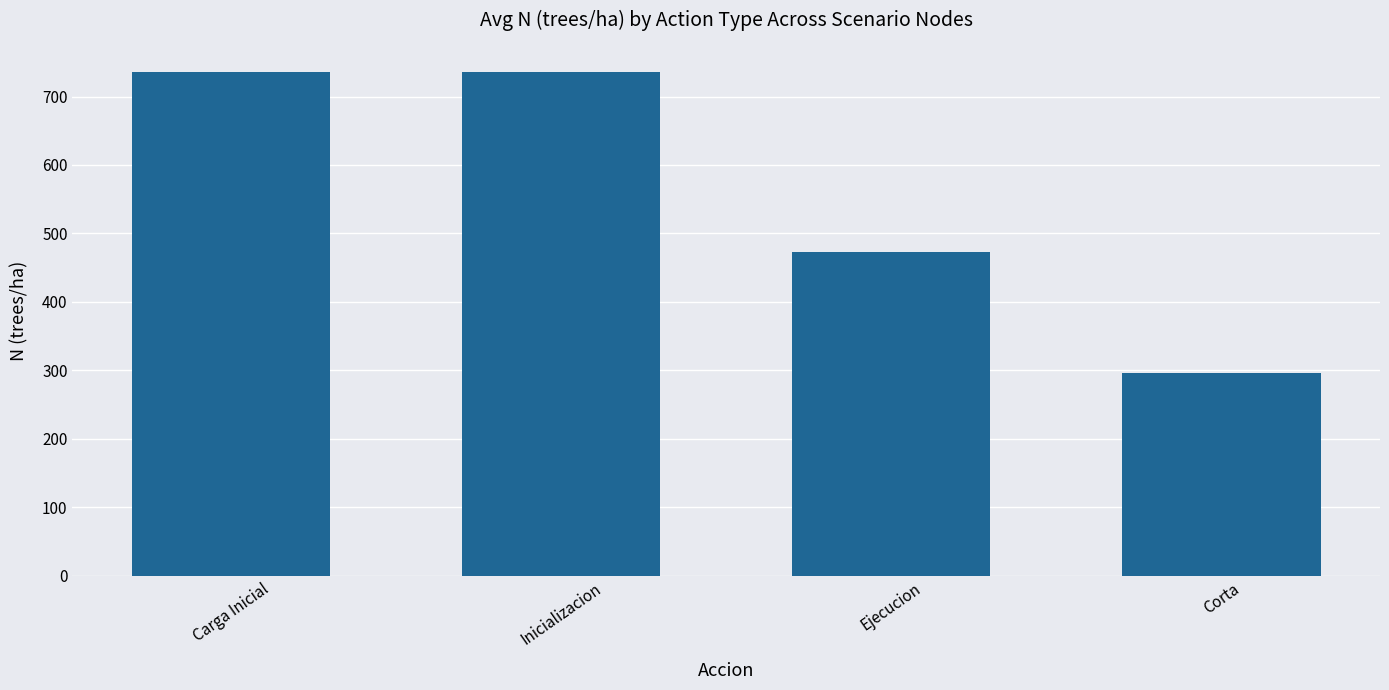

How many data points are above 735?

2